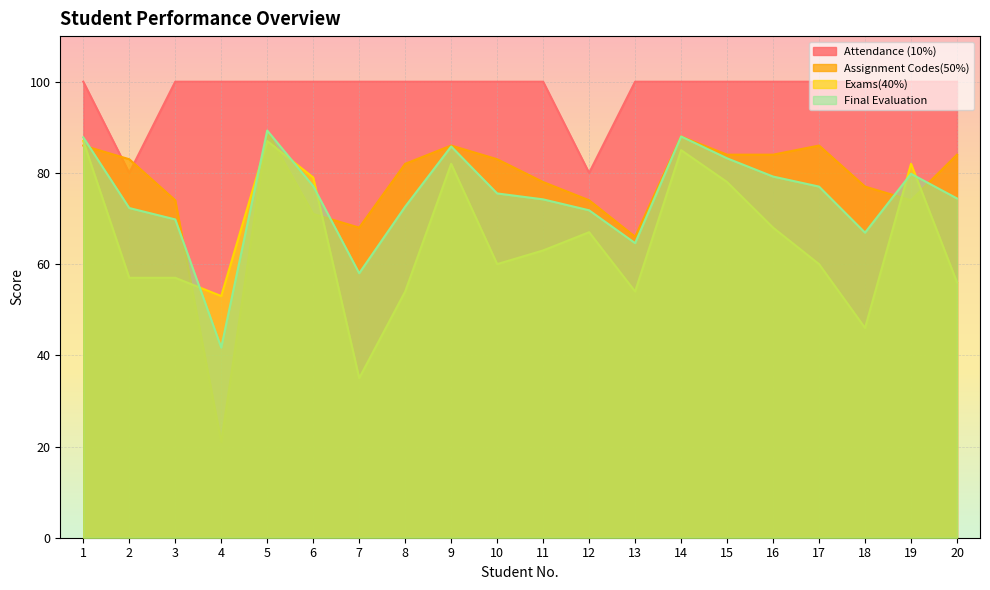

What is the highest value of the Exams(40%) series?

87.0